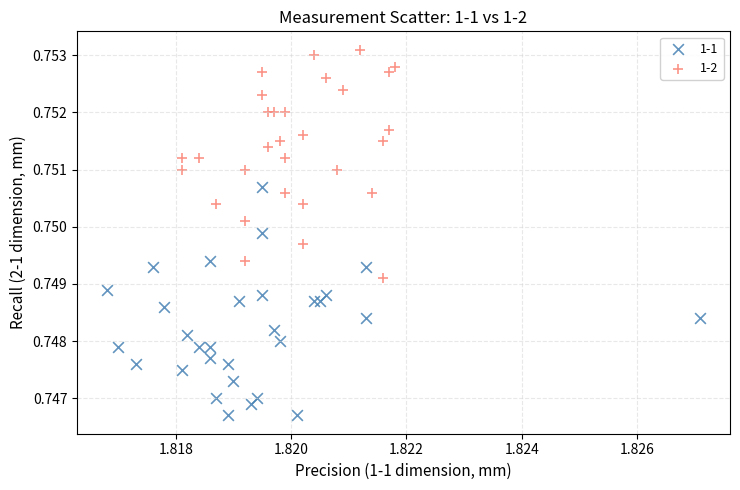

Which series reaches the maximum Y coordinate?

1-2